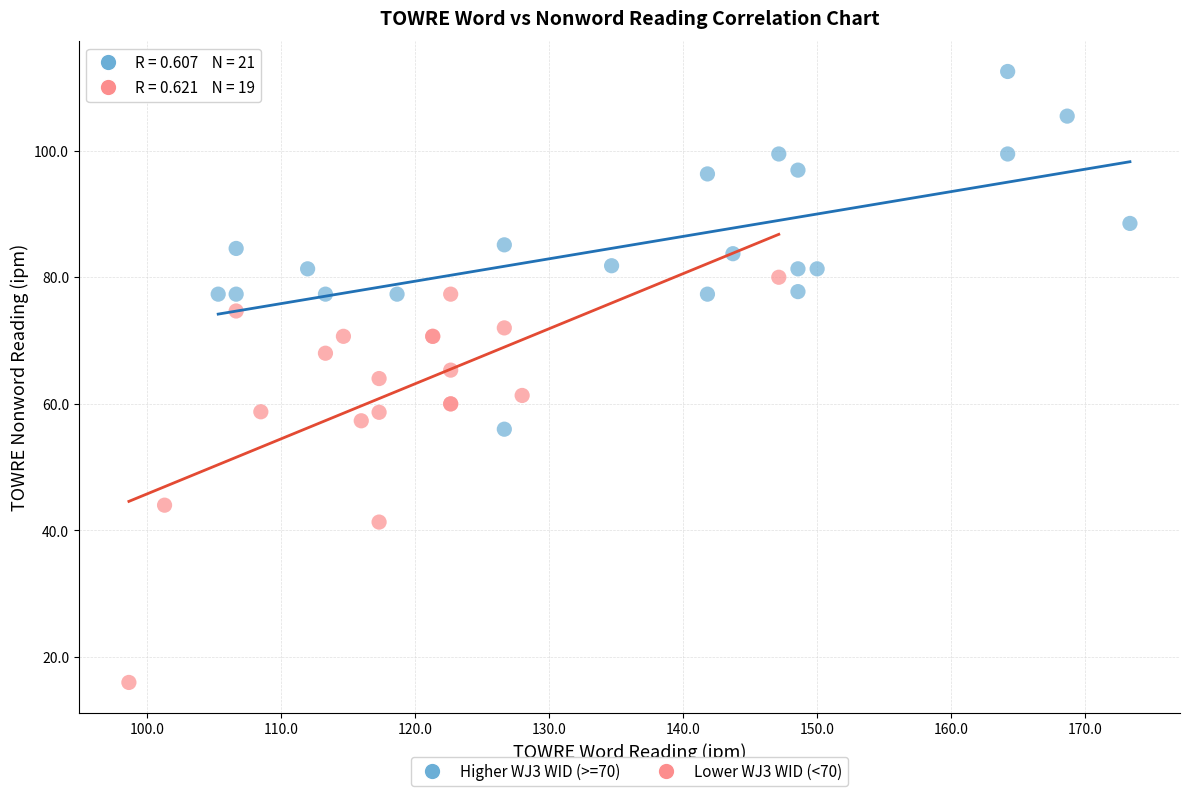

Which series contains the highest Y value?

Higher WJ3 WID (>=70)